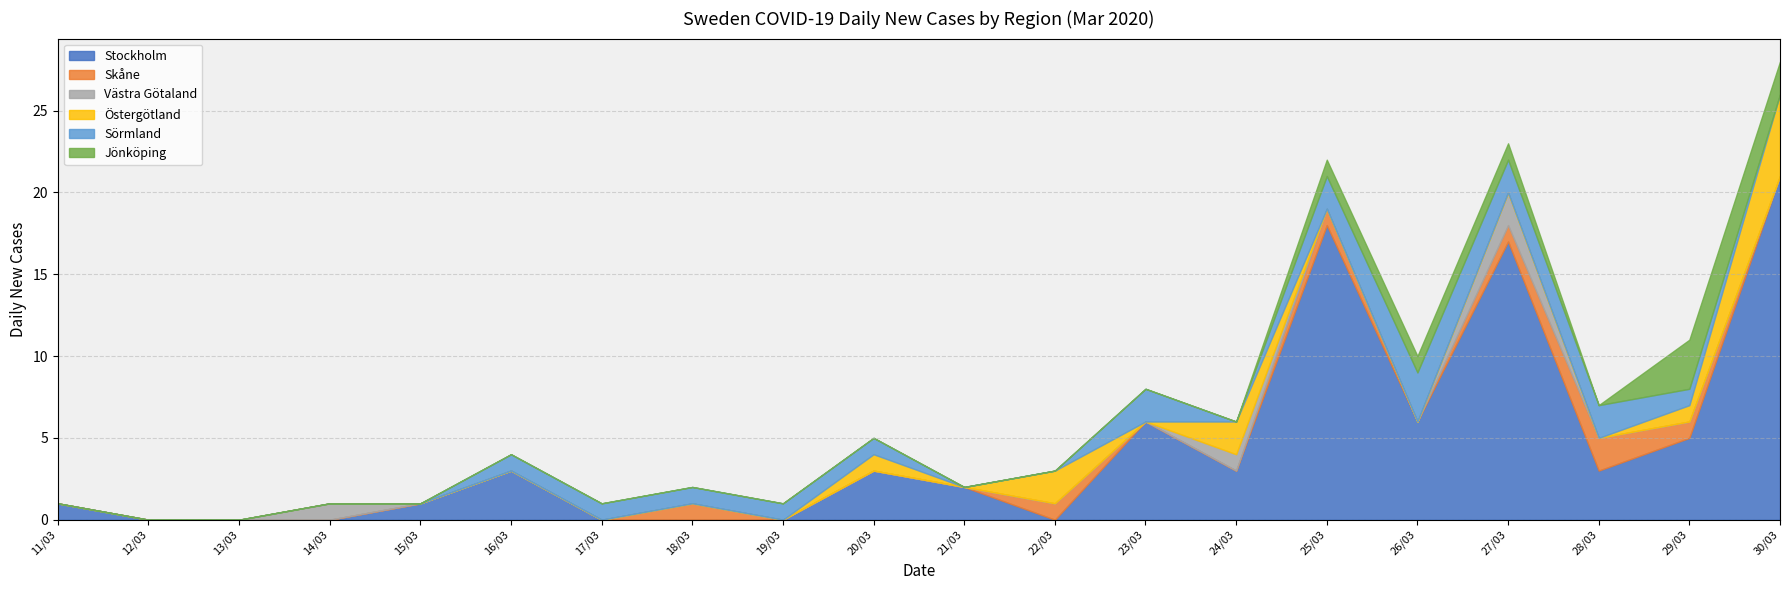

Between which two adjacent categories do Jönköping and Västra Götaland first intersect?

24/03 and 25/03